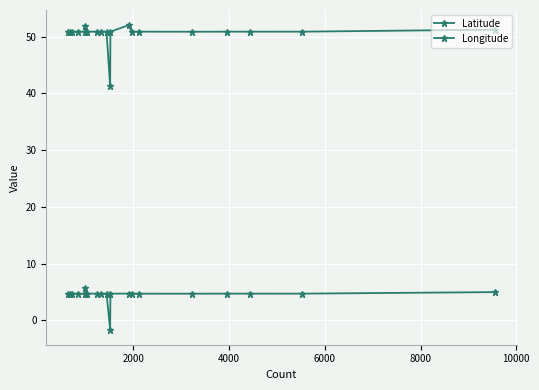

True or false: Latitude and Longitude cross at least once.

False